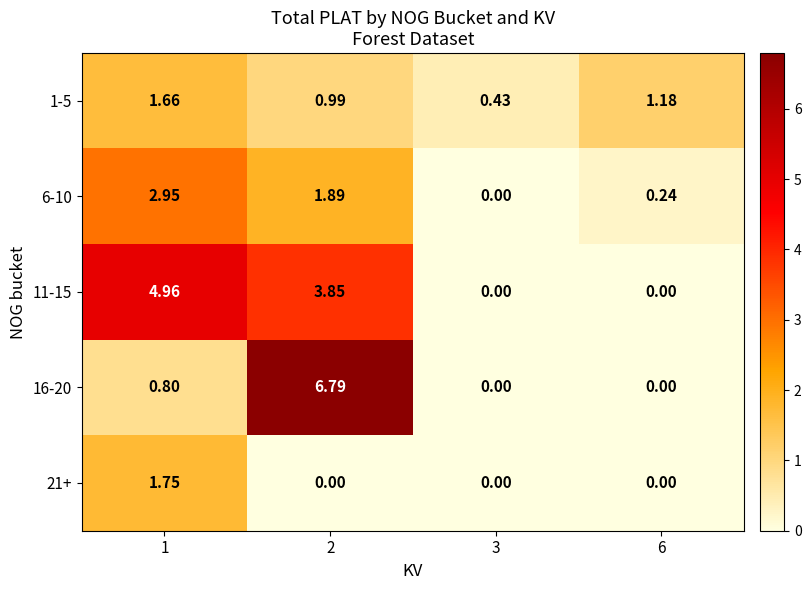

Between 6 and 3, which is larger?

6